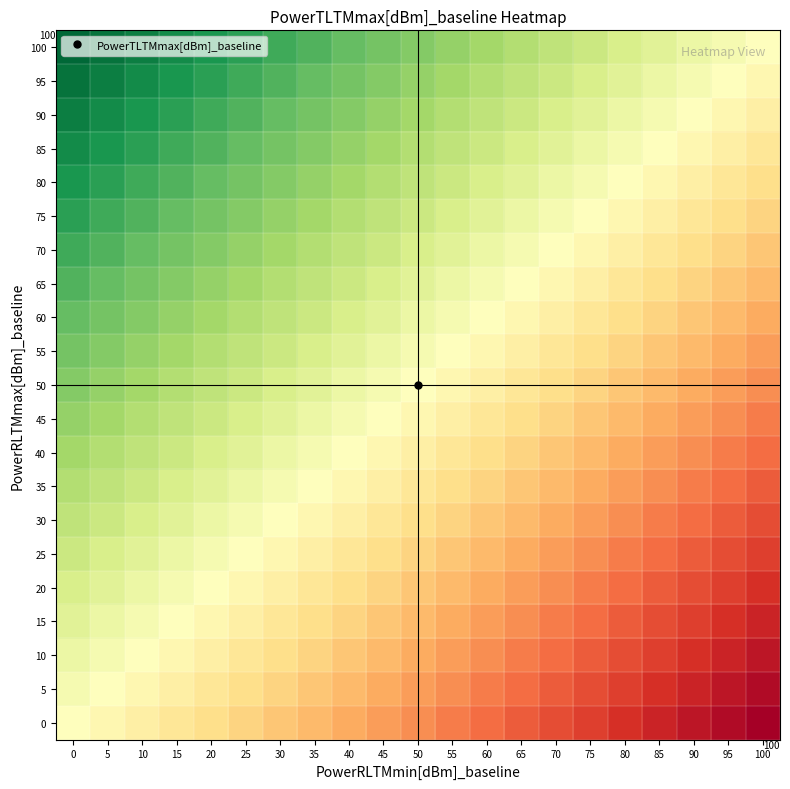

The value of 35 at 85 is -0.1. True or false?

False